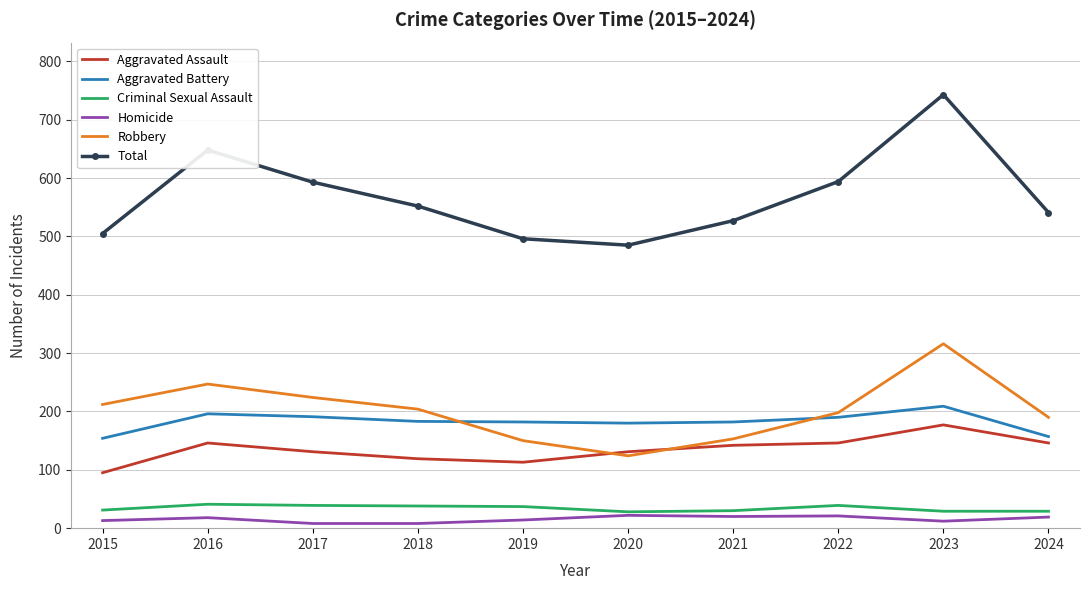

Is the value of Aggravated Battery at 2018 greater than the value of Aggravated Assault at 2016?

Yes